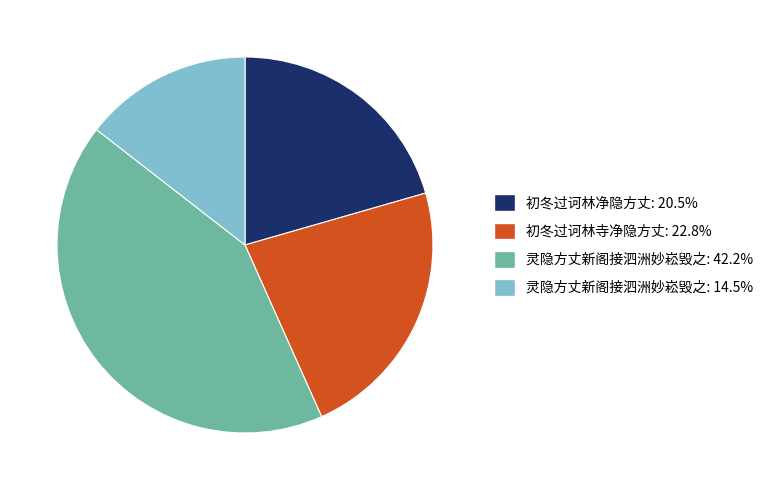

Is there a majority slice in this chart?

No